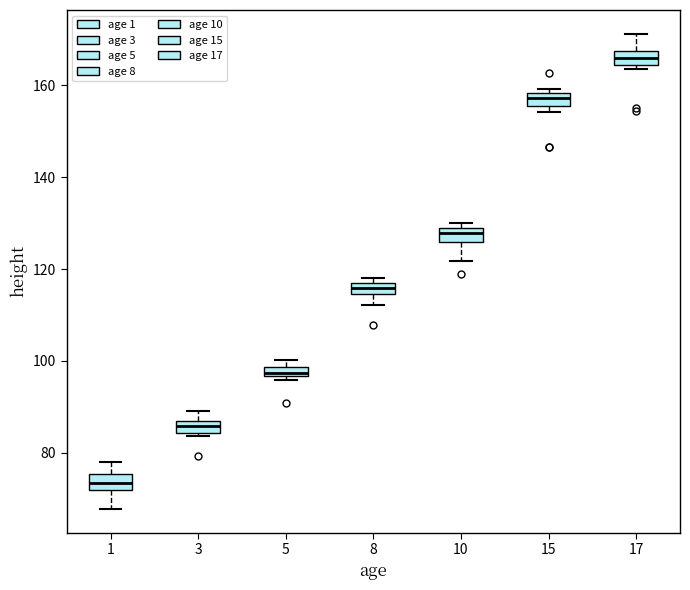

Which box's median line is the lowest?

1